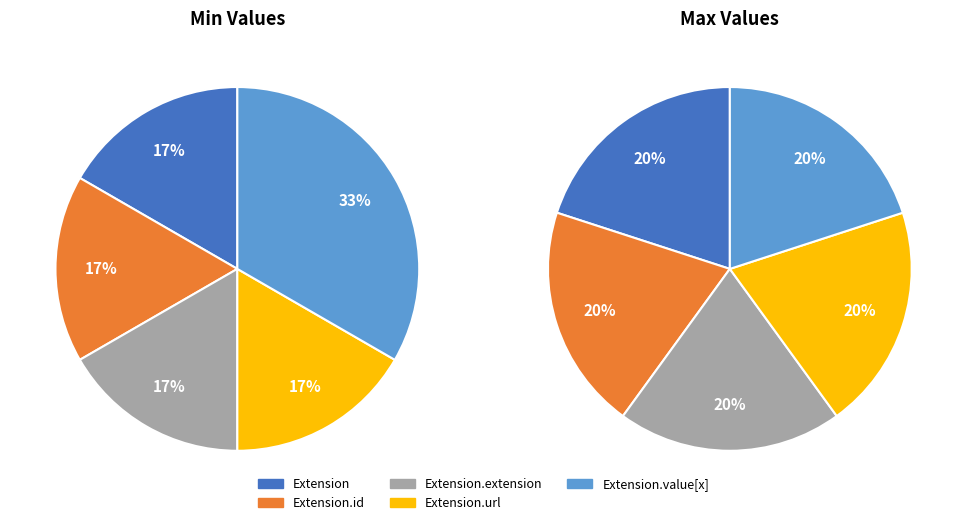

What portion of the pie excludes Extension.url?

83.3%